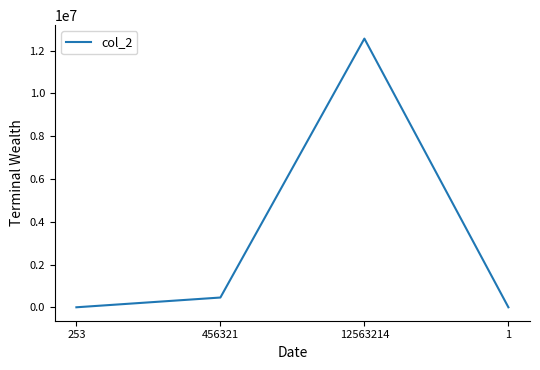

The value at 12563214 is 12563214. True or false?

True